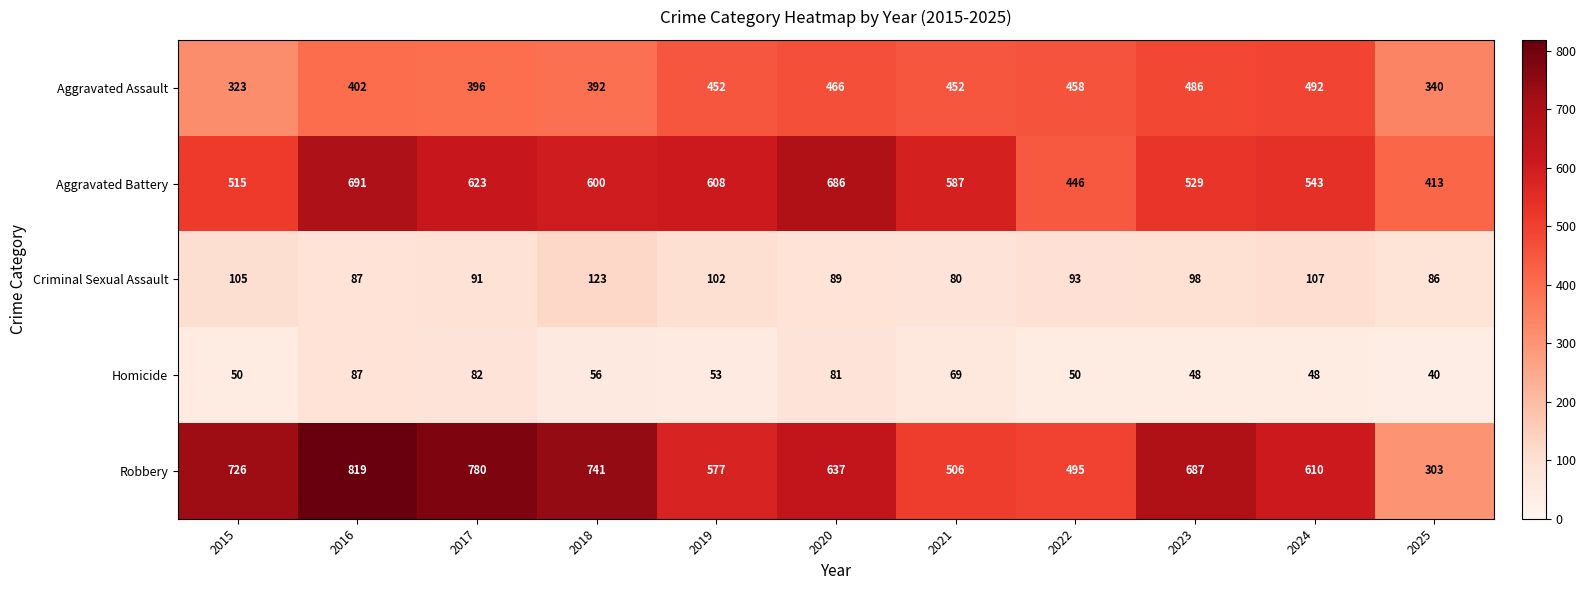

Count the number of categories in the chart.

11